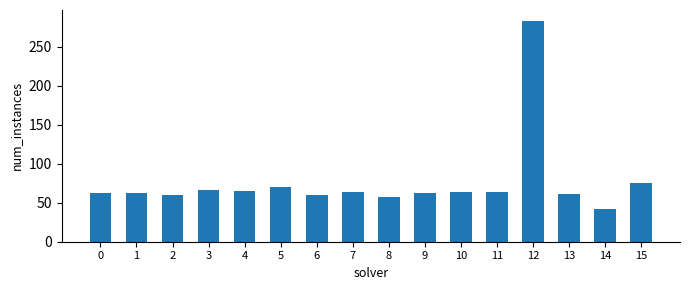

Approximately how many times larger is the value at 12 compared to 15?

3.8